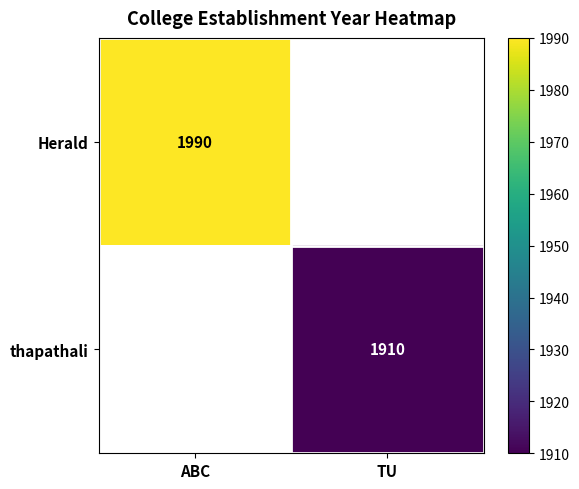

The value of thapathali at TU is 2755. True or false?

False